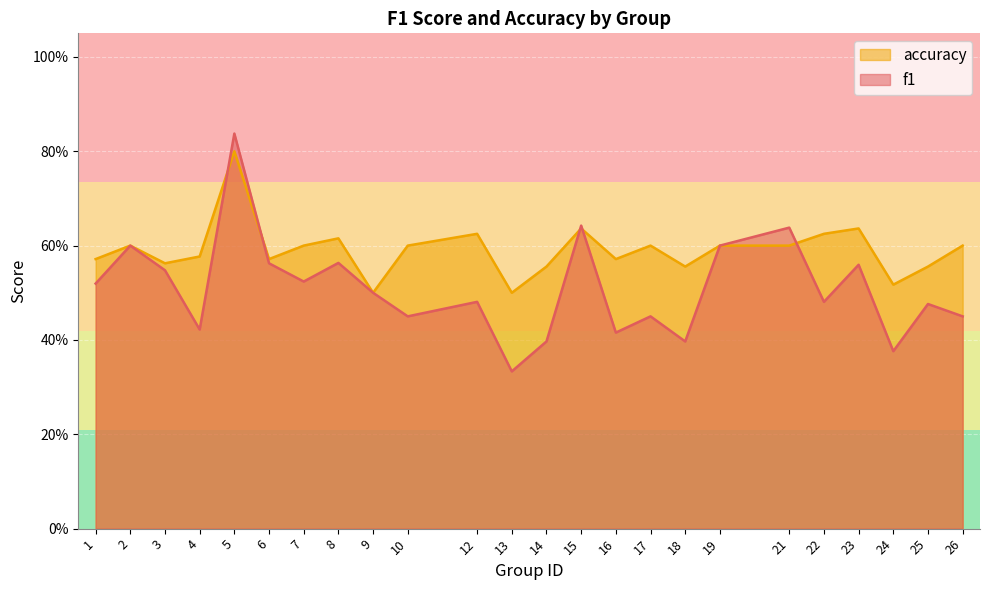

What is the value of the accuracy point at the 3rd from the left?

0.6